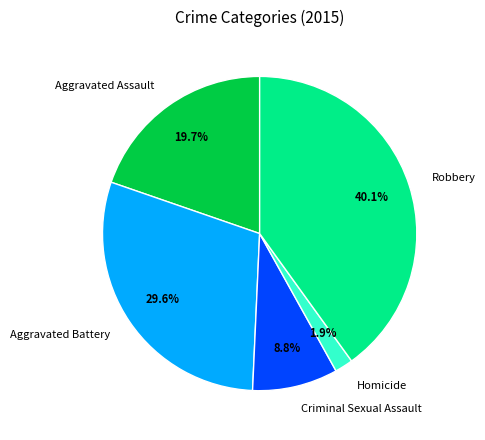

Is it true that Aggravated Assault is 20% of the pie?

True